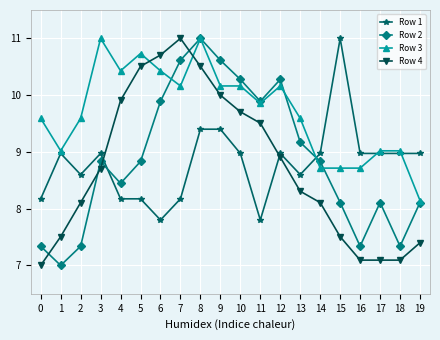

What is the sum of all Row 2 values?

177.3